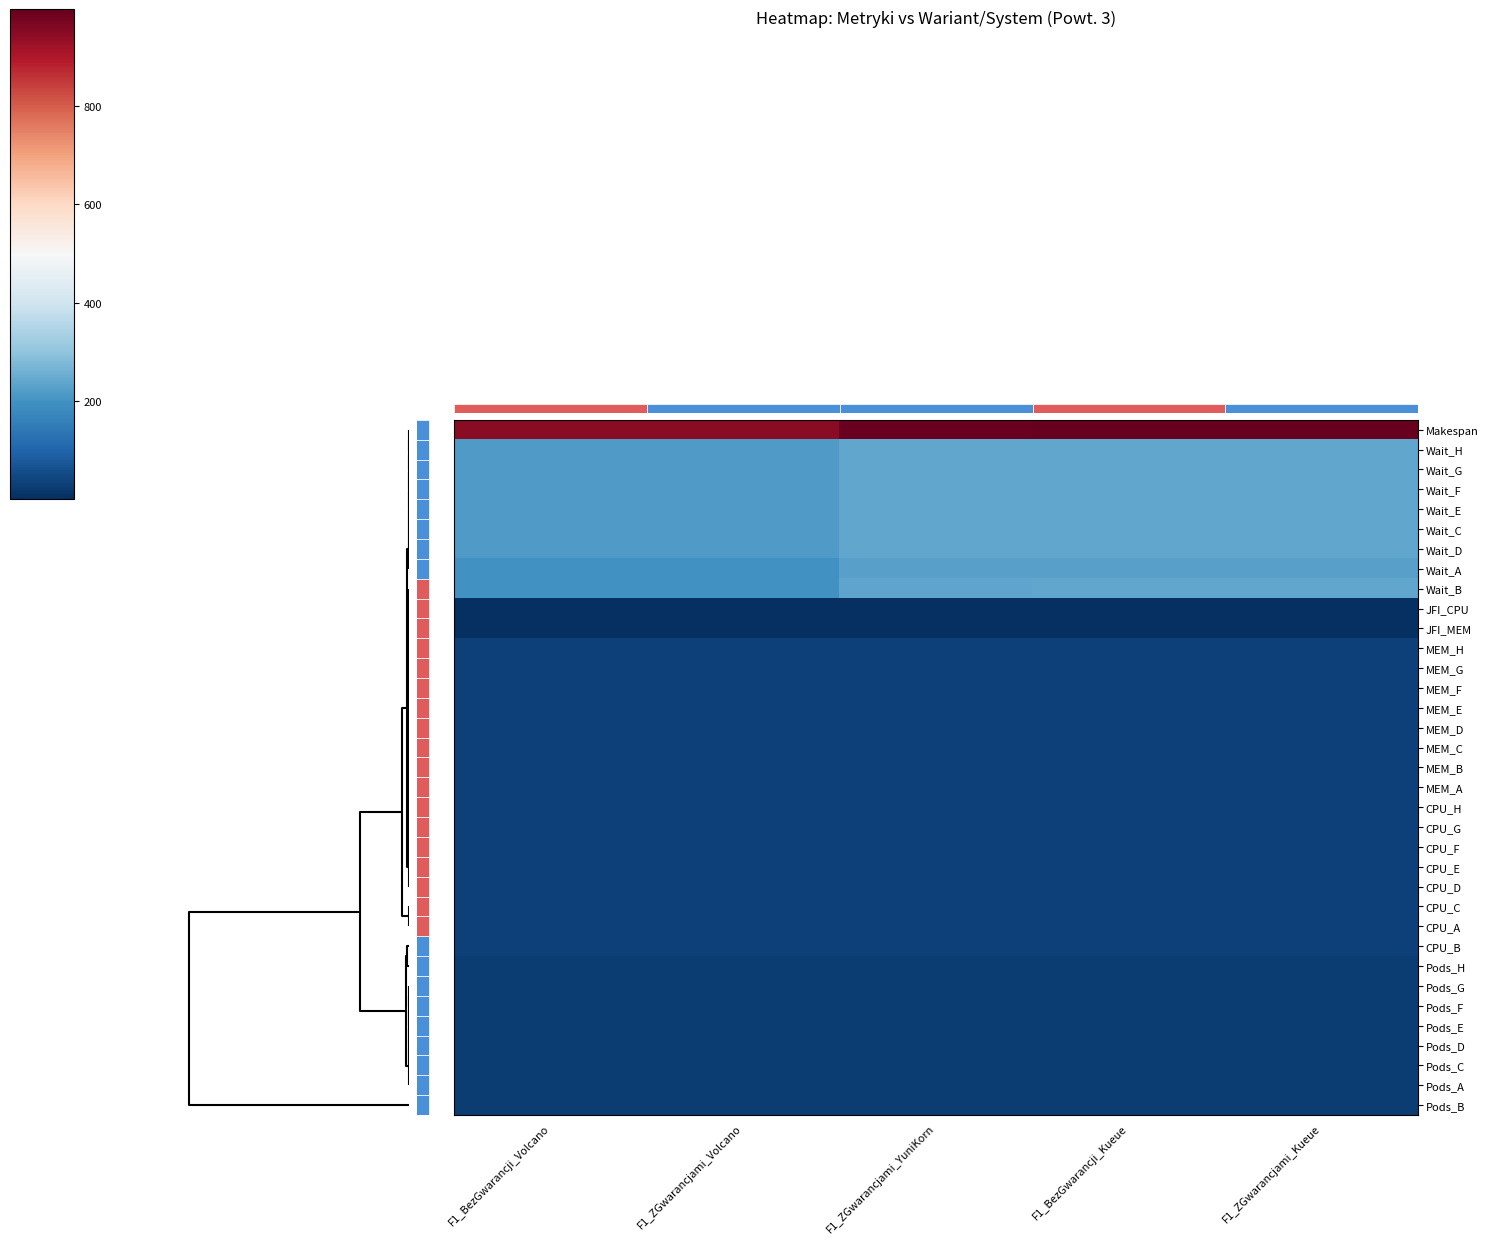

True or false: JFI_CPU has a value of 1.5 at F1_BezGwarancji_Volcano.

False